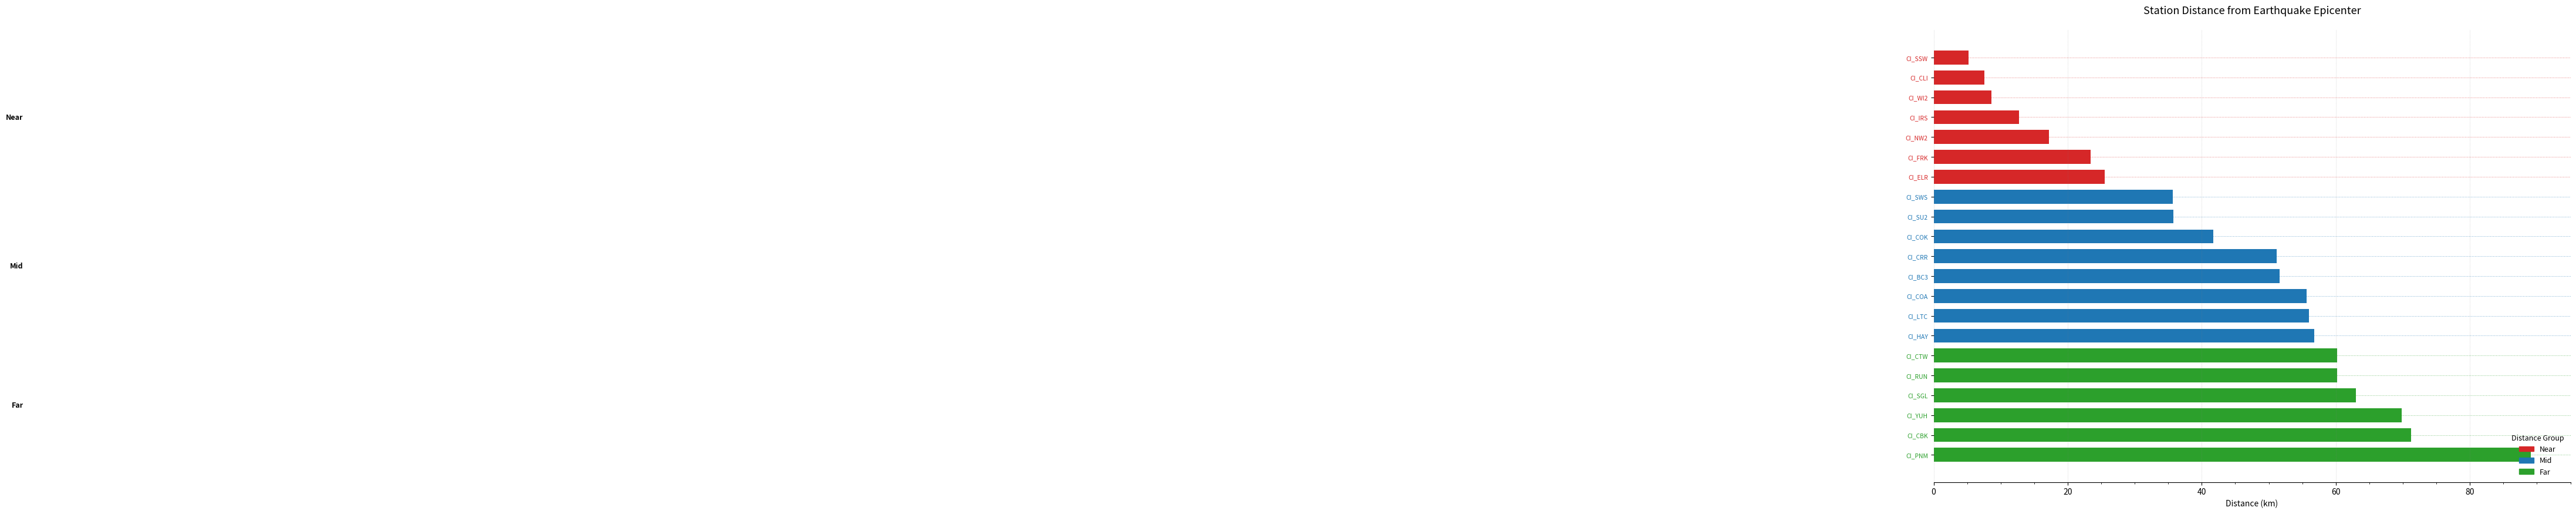

What is the ratio of the value at CI_WI2 to the value at CI_LTC?

0.2